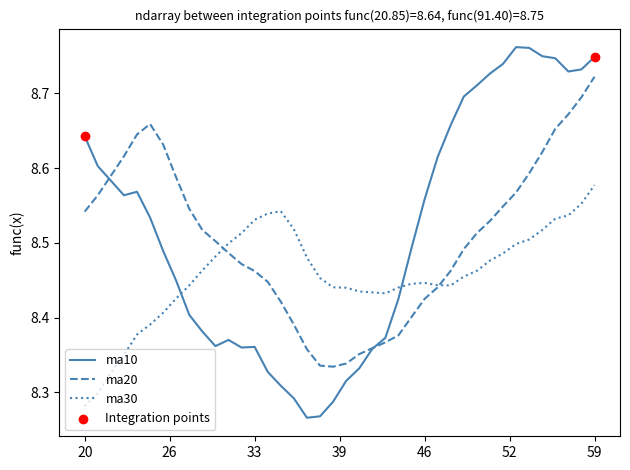

True or false: ma10 and ma30 intersect in this chart.

True